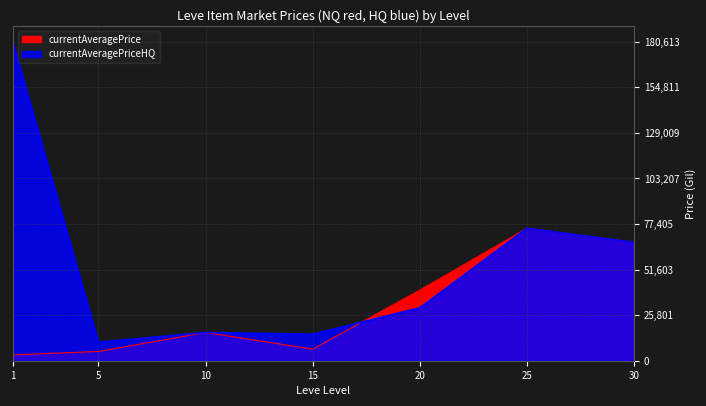

At which category does currentAveragePriceHQ reach its first local valley?

5